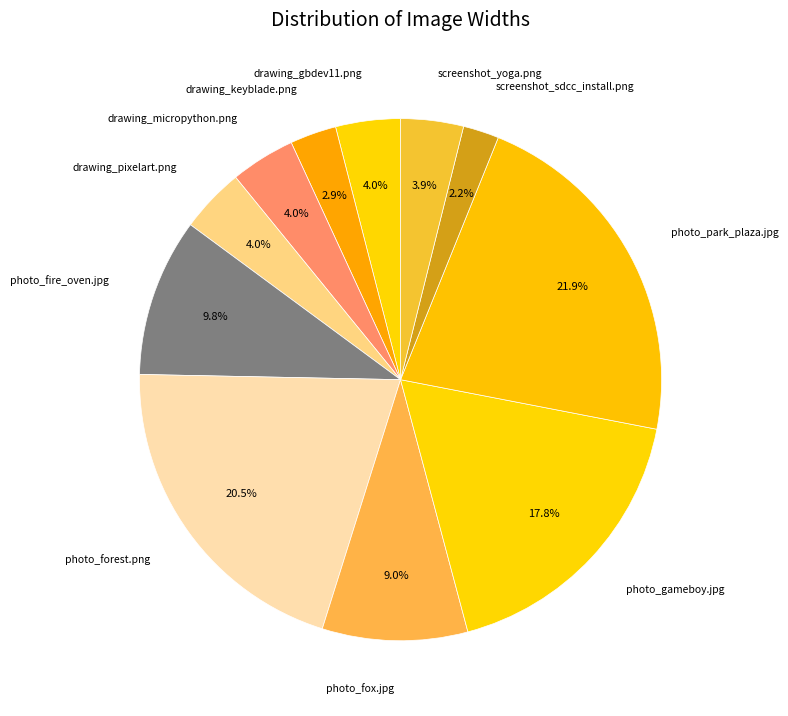

Which slice is the largest?

photo_park_plaza.jpg